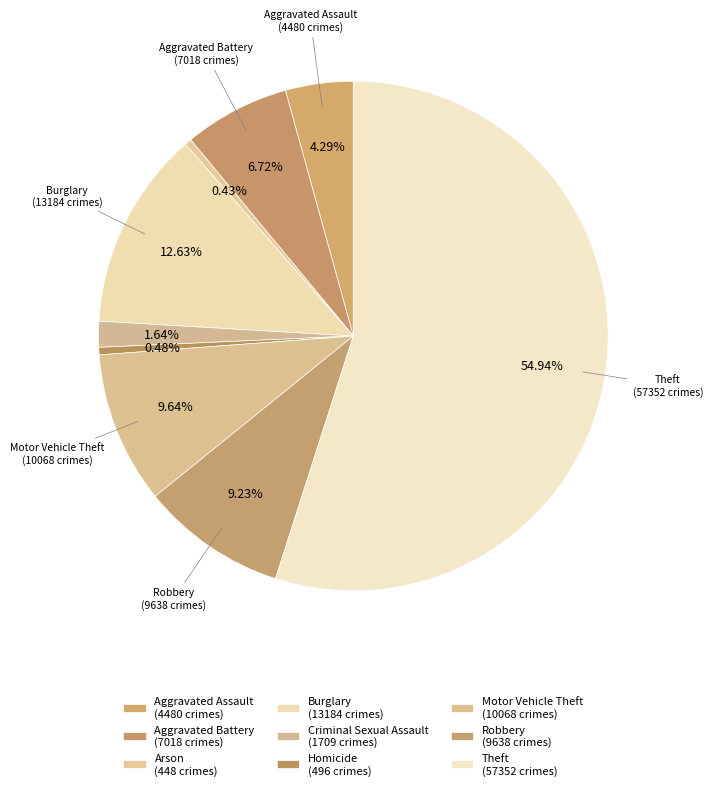

Count the number of slices in the pie.

9